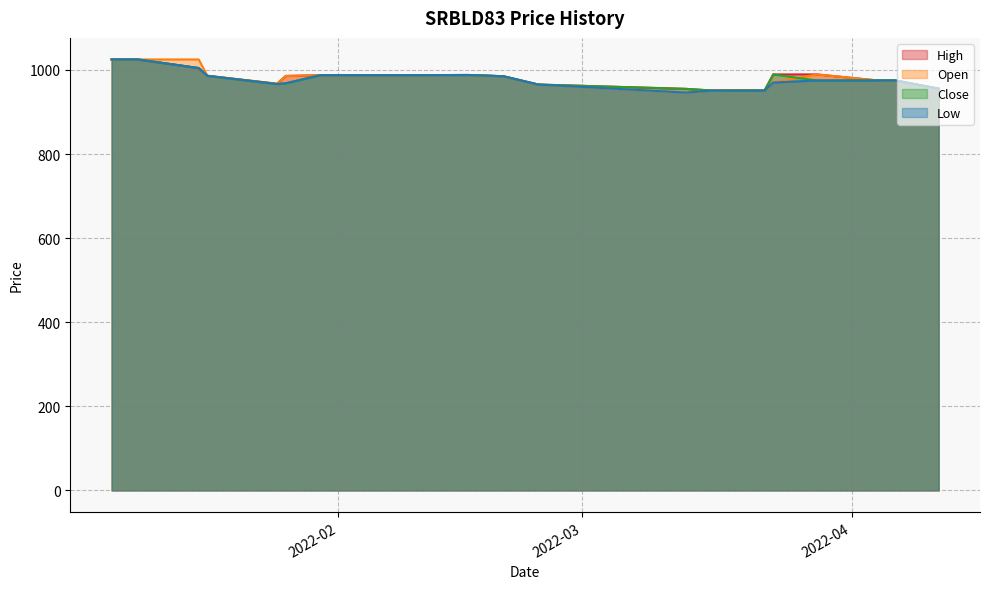

At how many categories does at least one series exceed 972?

13